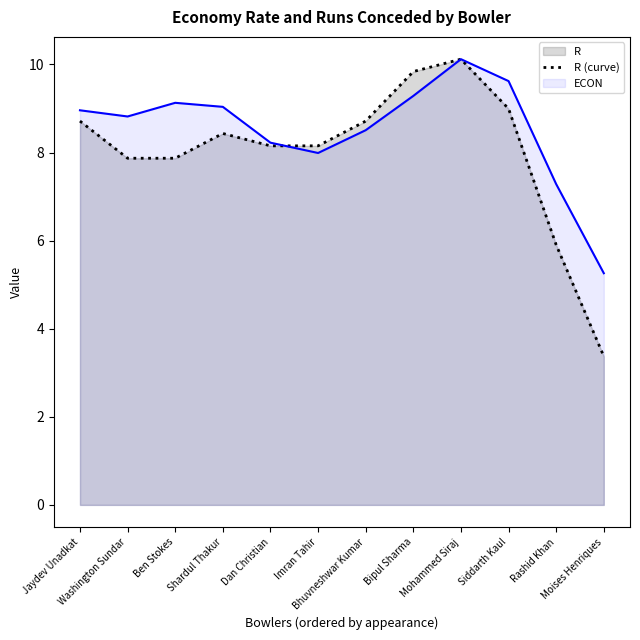

List the labels in order of R (curve) value, largest first.

Mohammed Siraj, Bipul Sharma, Siddarth Kaul, Jaydev Unadkat, Bhuvneshwar Kumar, Shardul Thakur, Dan Christian, Imran Tahir, Washington Sundar, Ben Stokes, Rashid Khan, Moises Henriques